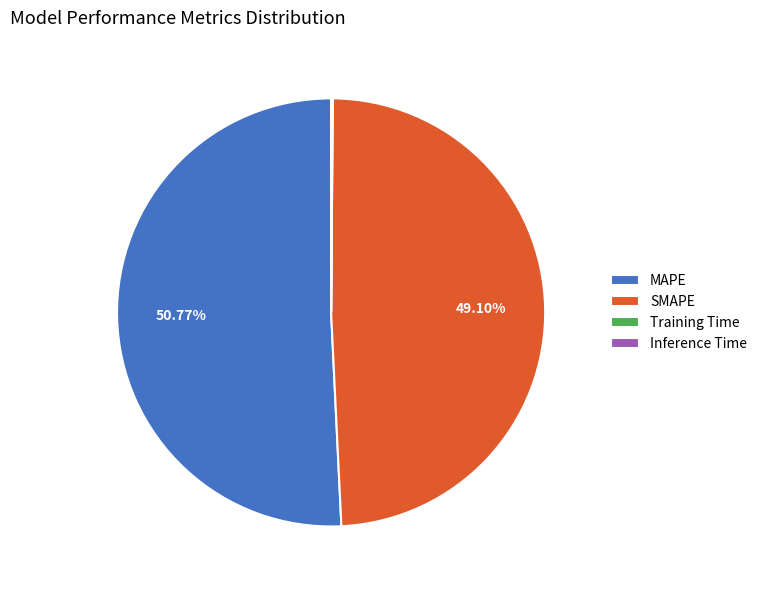

Which category accounts for the majority?

MAPE